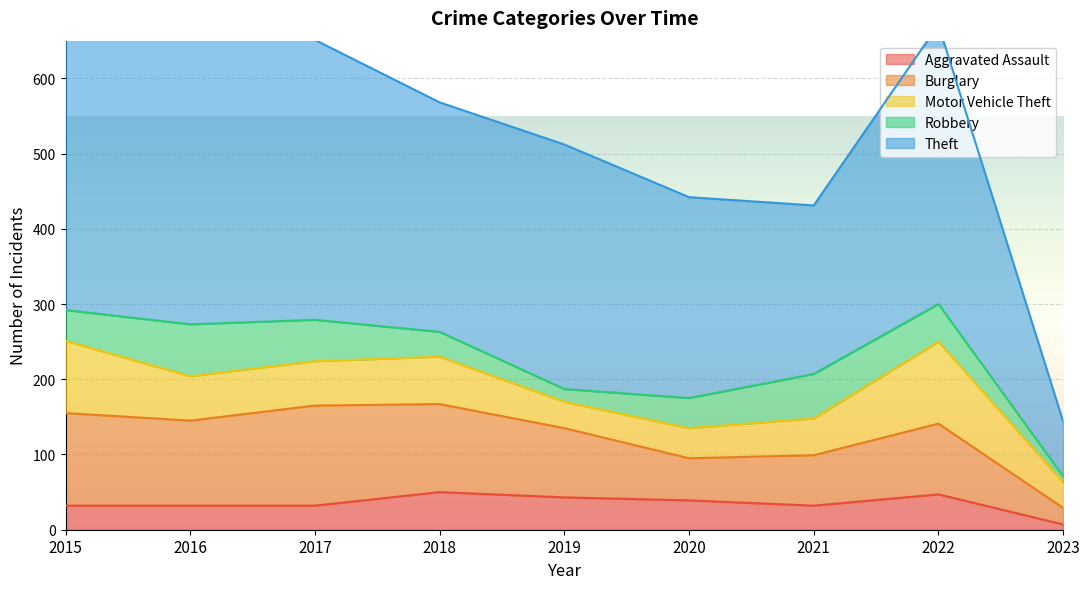

What is the smallest value displayed?

7